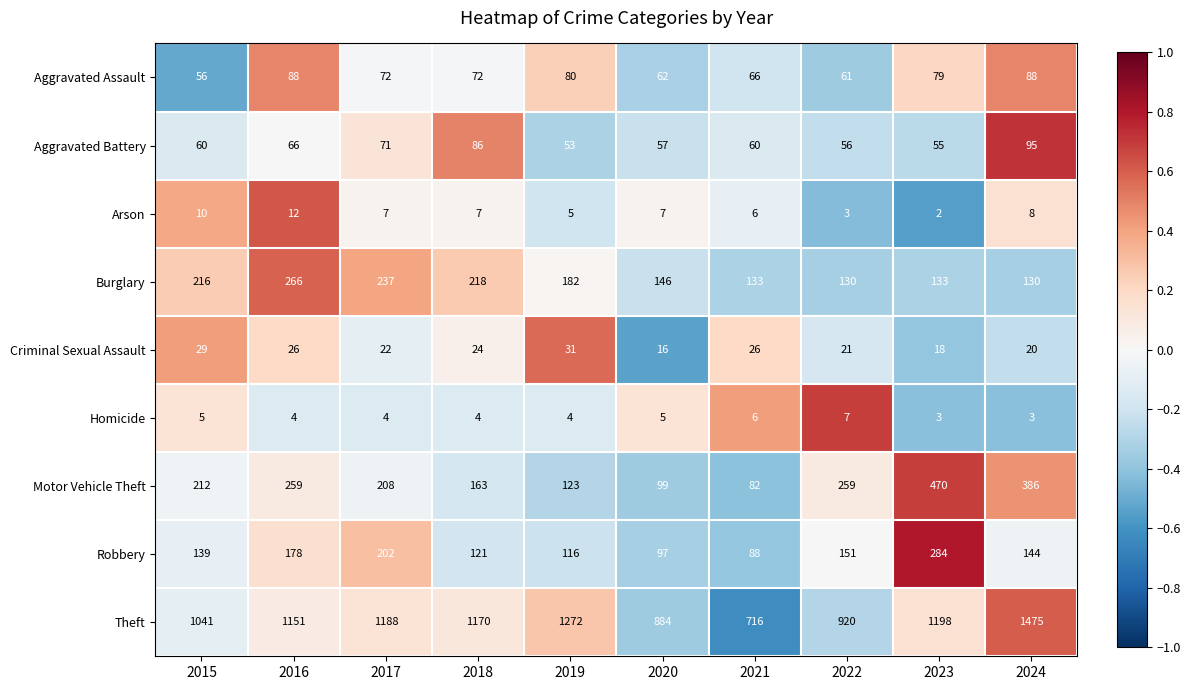

Which series has the widest spread of values?

Theft